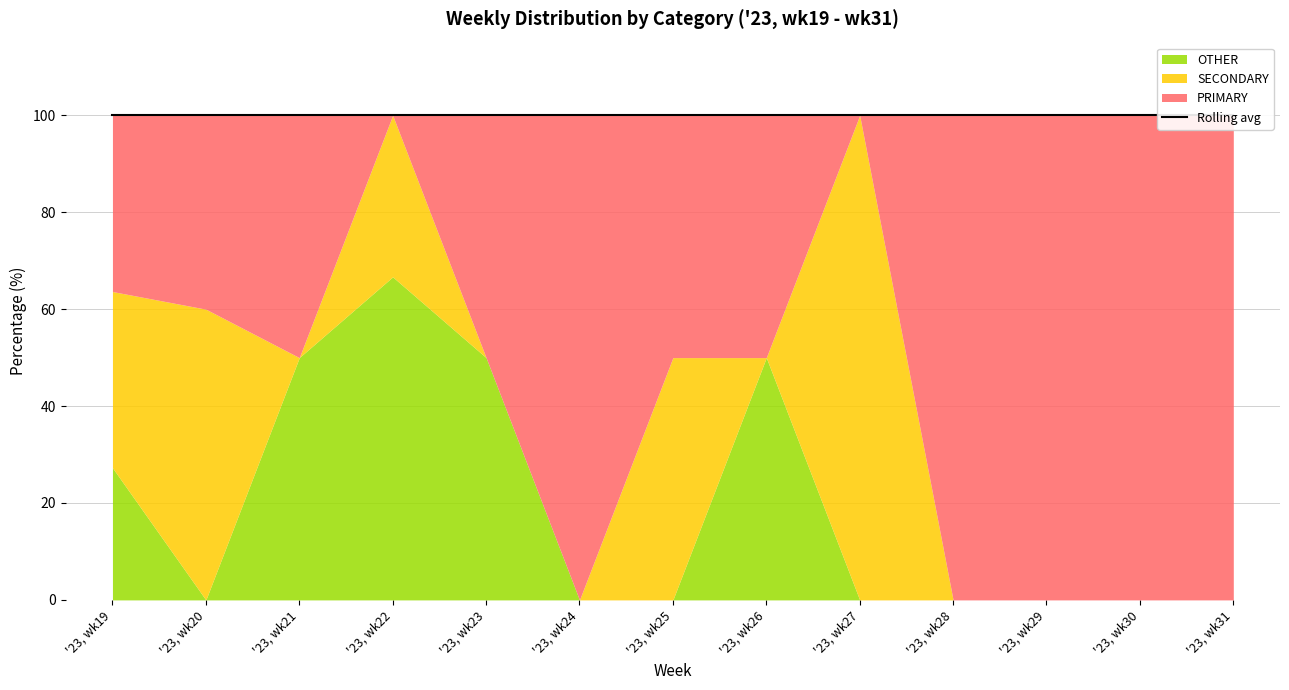

Is it true that SECONDARY equals 36.4 at '23, wk19?

True